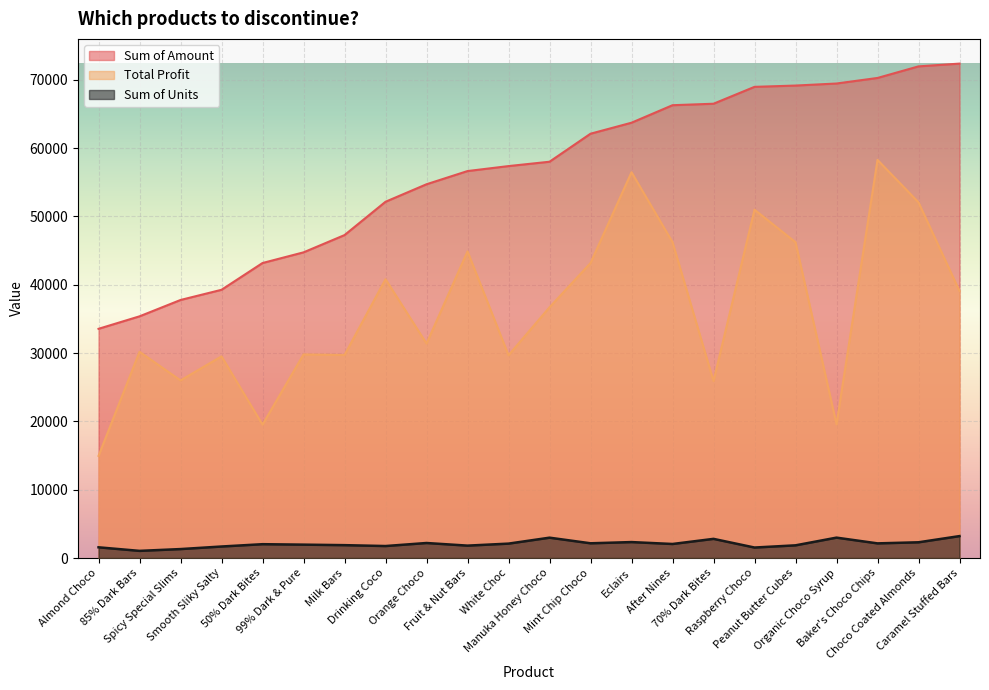

Which series changed the most between Drinking Coco and Choco Coated Almonds?

Sum of Amount